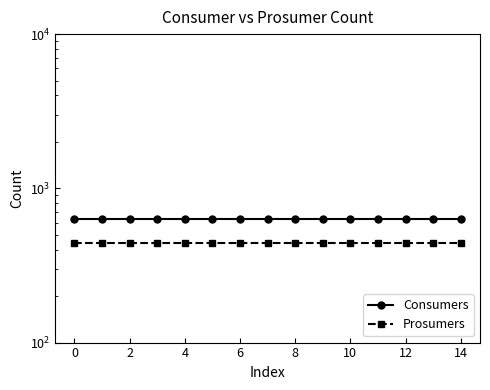

Which series has the widest spread of values?

Consumers